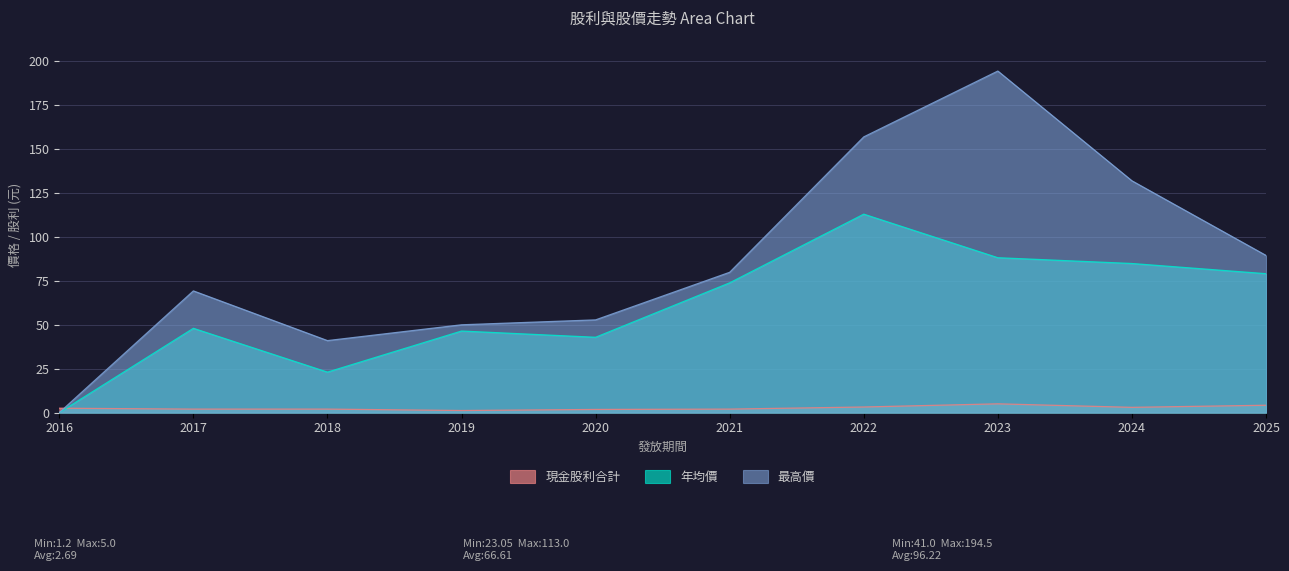

How many data points in 最高價 are above 79?

5